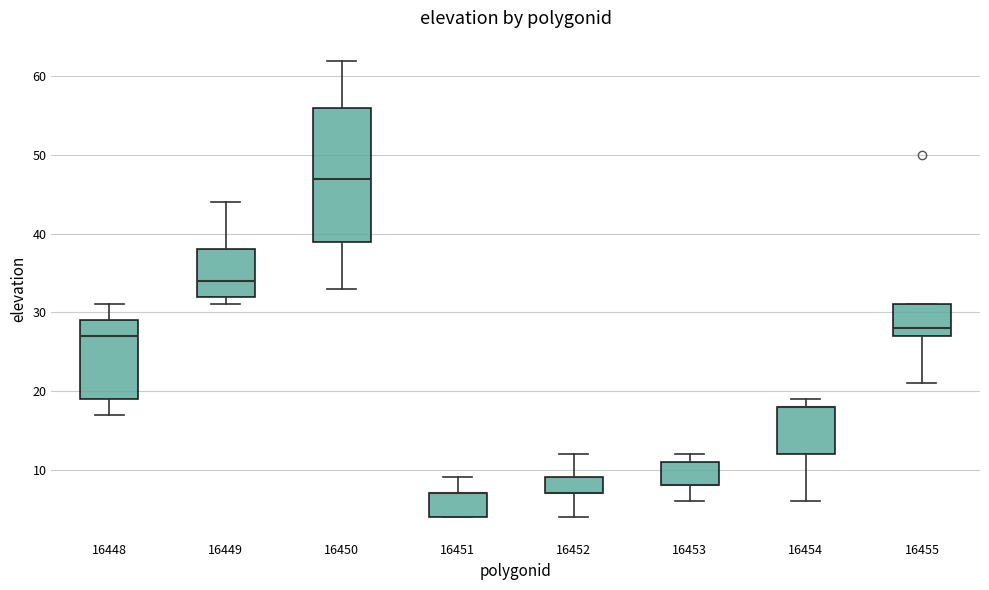

Comparing the boxes themselves (not the whiskers), which one is the tallest?

16450